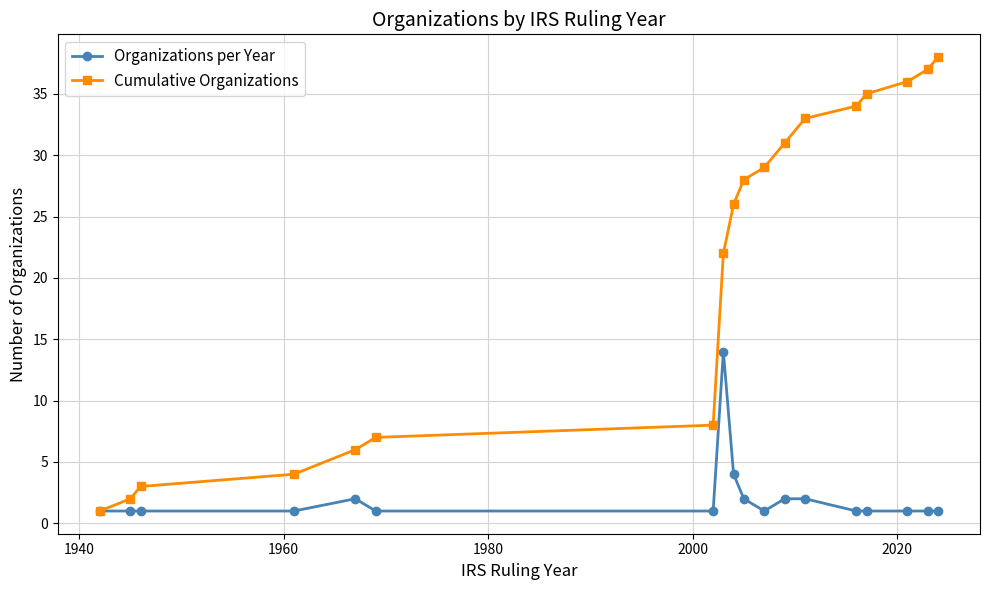

True or false: Cumulative Organizations has more than 0 points higher than both neighbors.

False